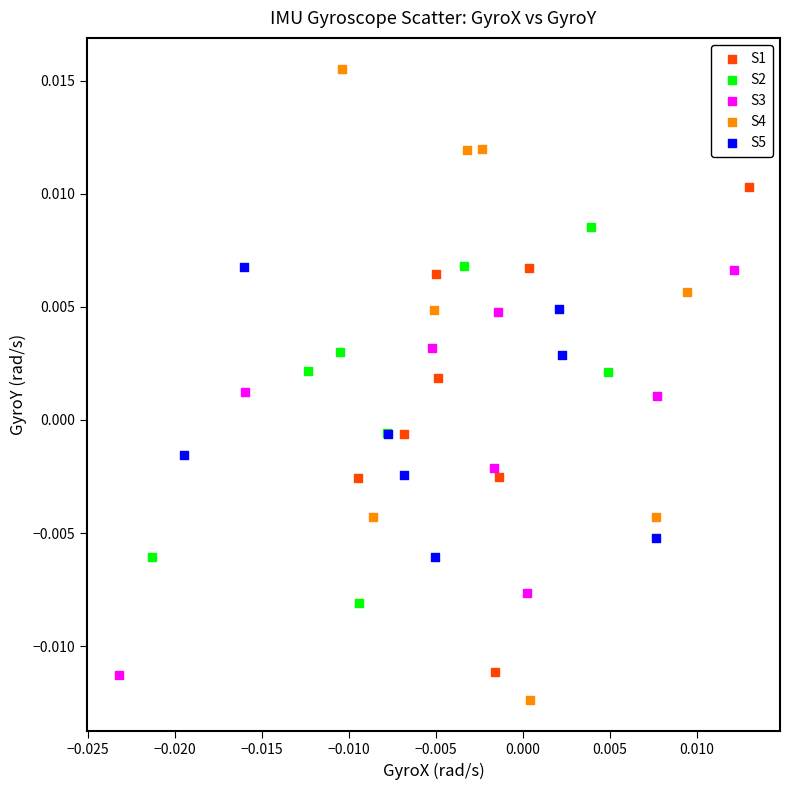

Which series has the widest spread of Y values?

S4